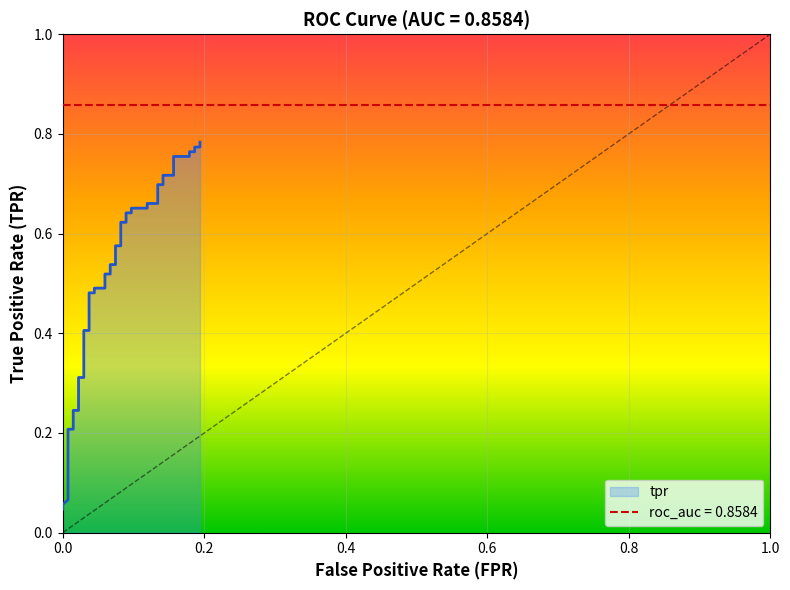

What is the difference between the maximum and second lowest values?

0.7